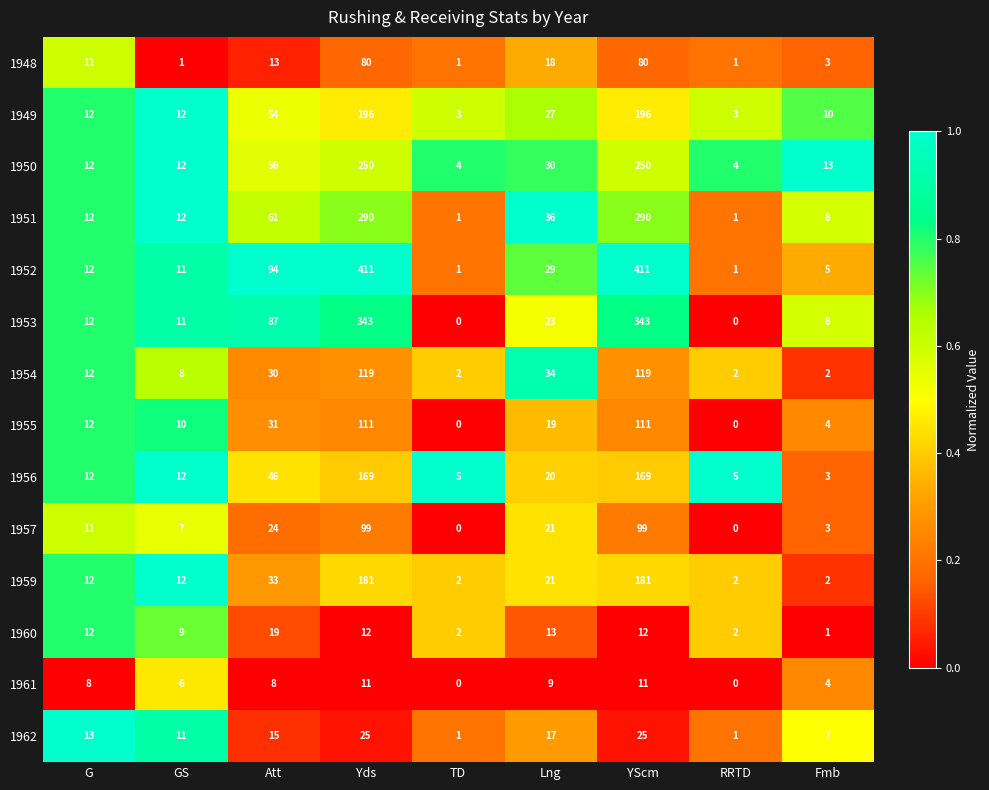

At which label does 1950 first exceed 13?

Att